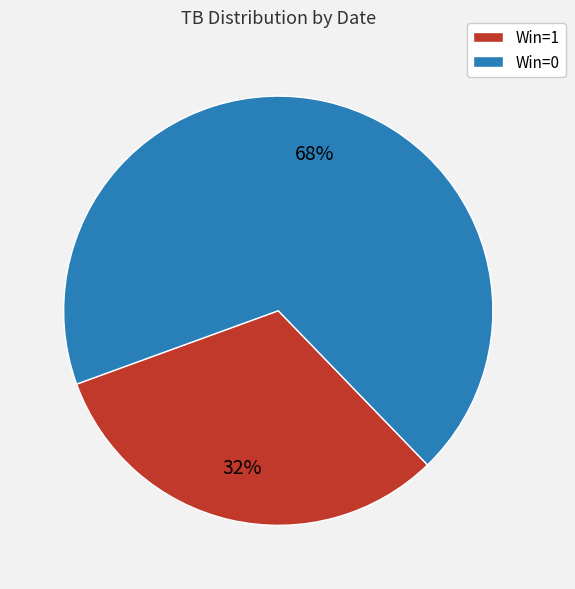

How many slices are in this pie chart?

2